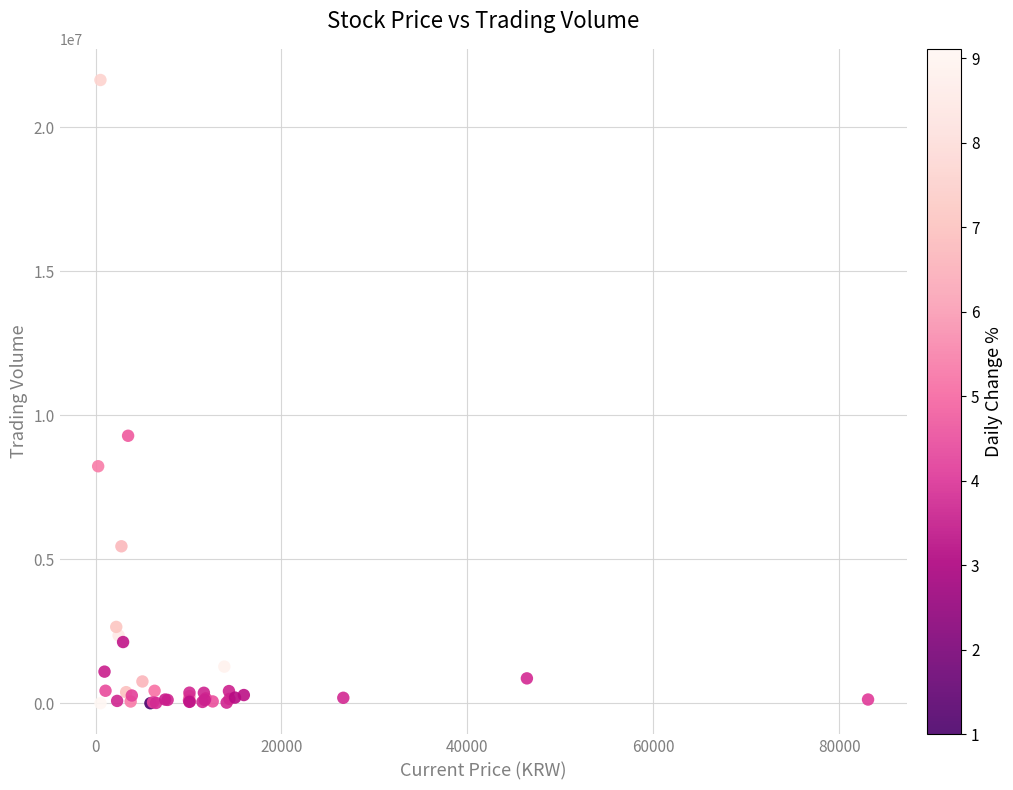

What Y value in the scatter plot is closest to 10822256?

9288668